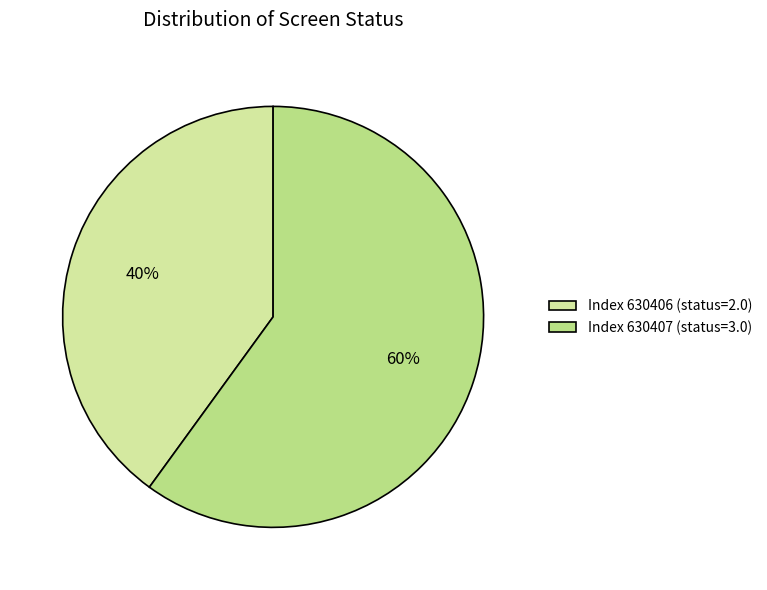

How many segments does this pie chart have?

2